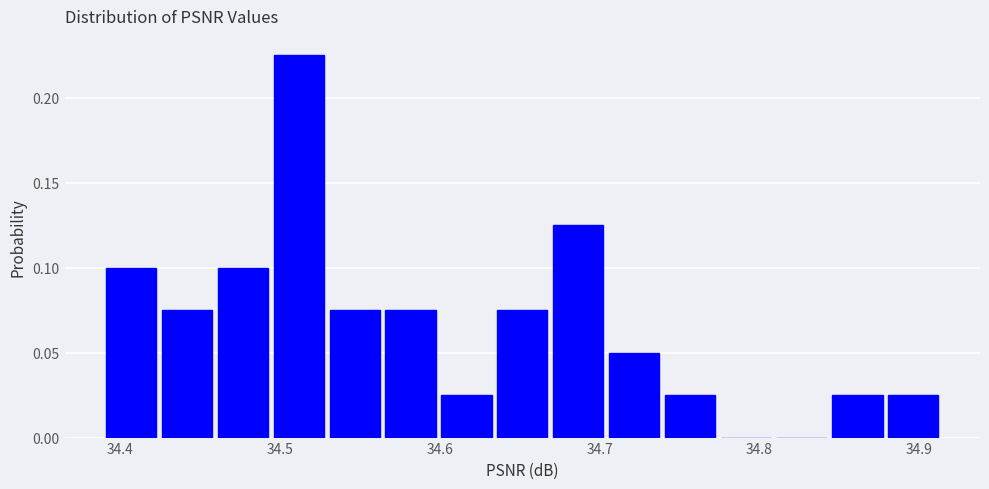

Read against the x-axis, roughly where is the centre of the tallest bar?

34.51